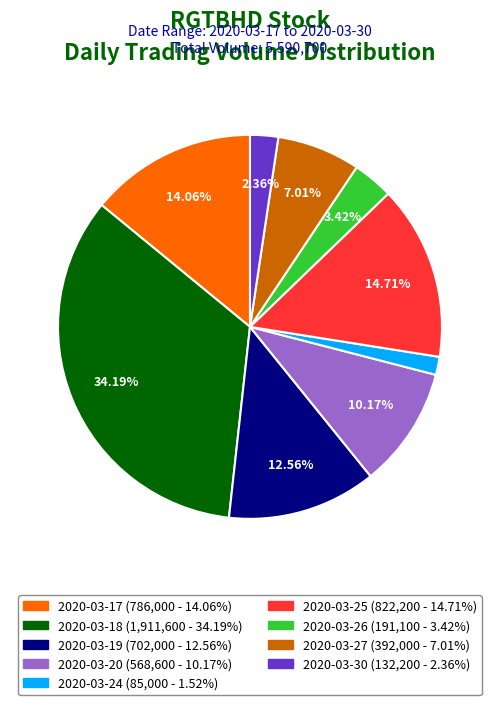

How many segments does this pie chart have?

9